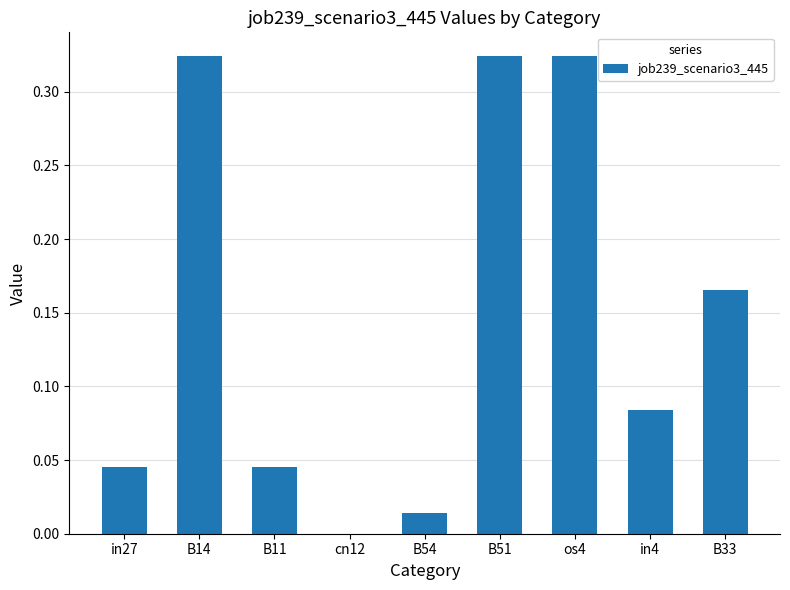

What is the change in value from B11 to B51?

+0.3